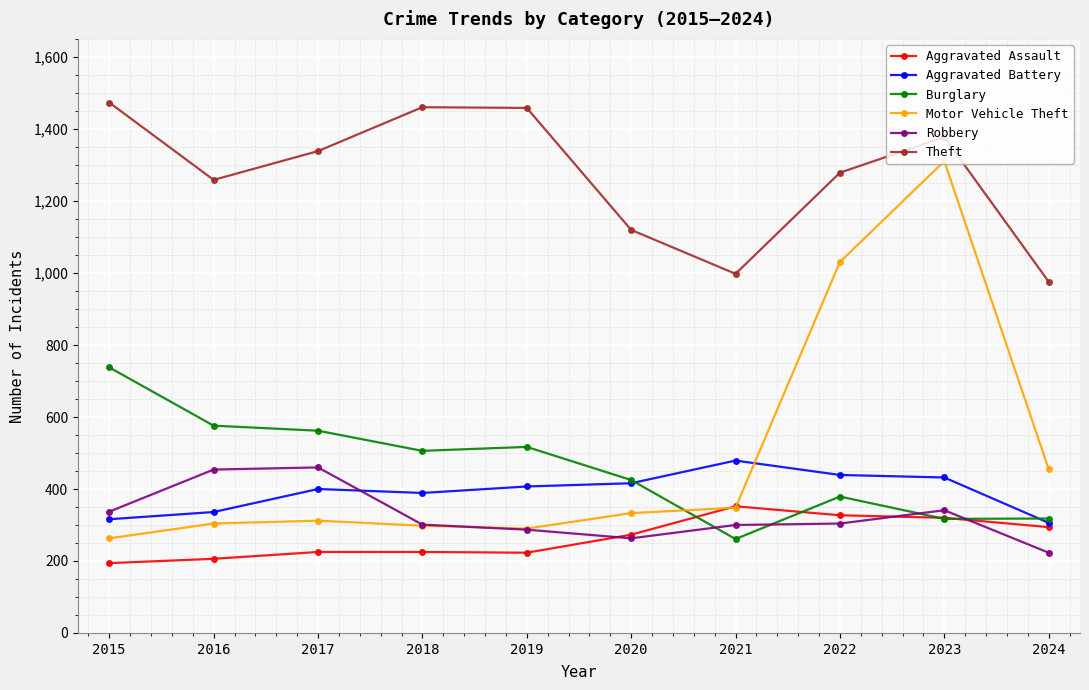

What is the sum of the Robbery values at 2017 and 2018?

761